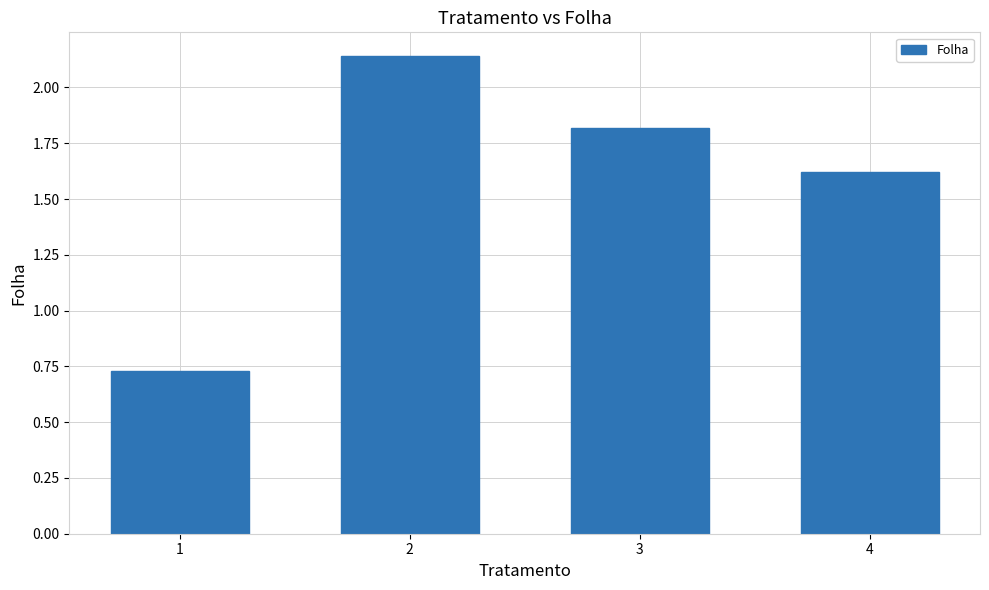

What is the average value?

1.6